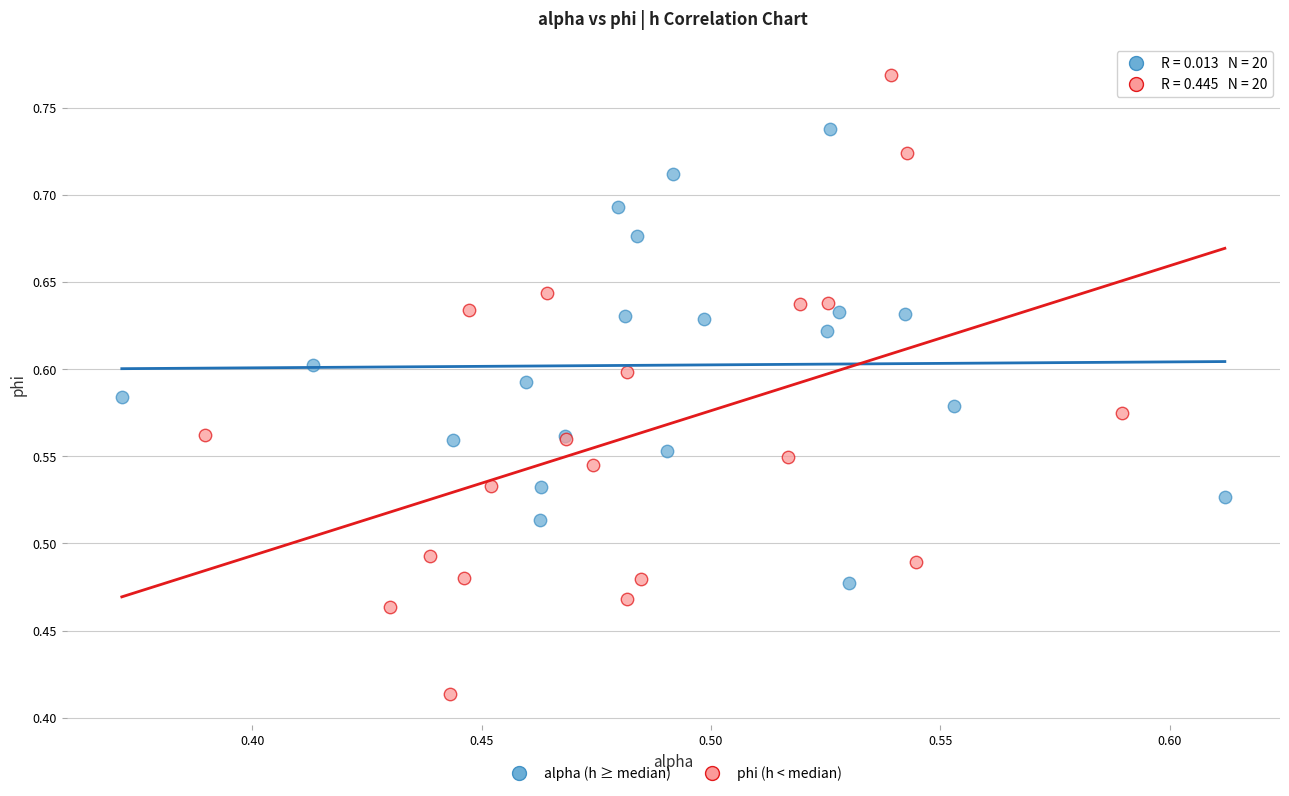

Which series has the widest spread of Y values?

phi (h < median)